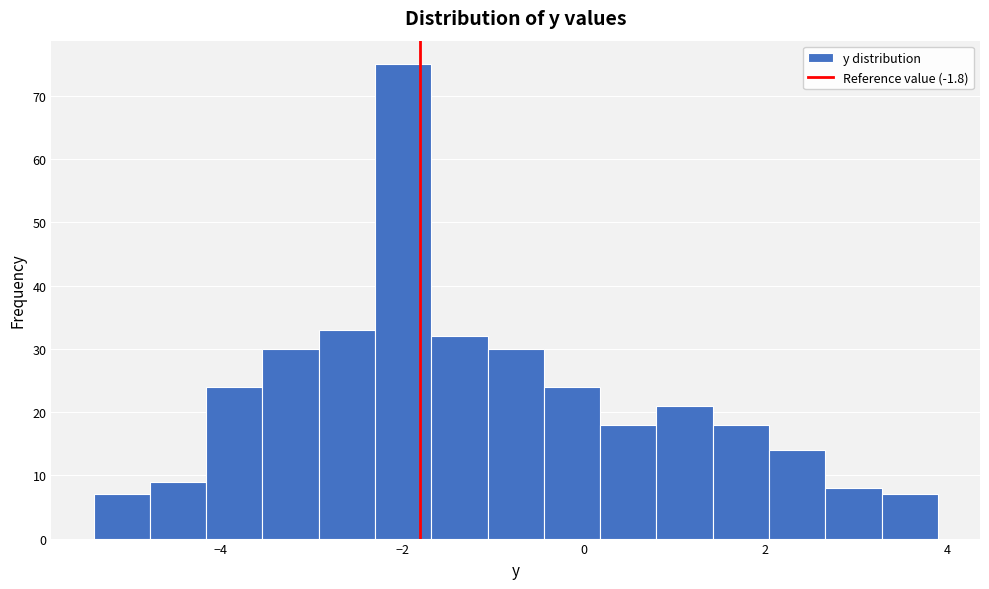

Around what value on the x-axis is the tallest bar? Give the approximate position of its centre, as read against the axis.

-2.0